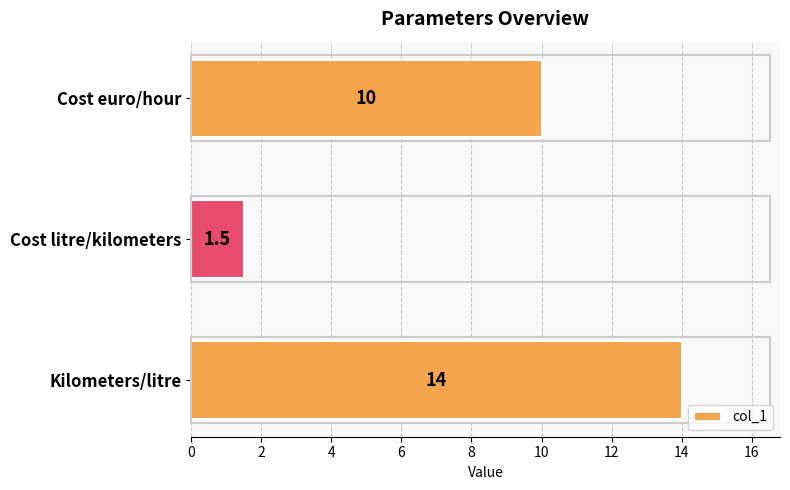

The chart shows a value of 2.9 at Cost euro/hour. True or false?

False